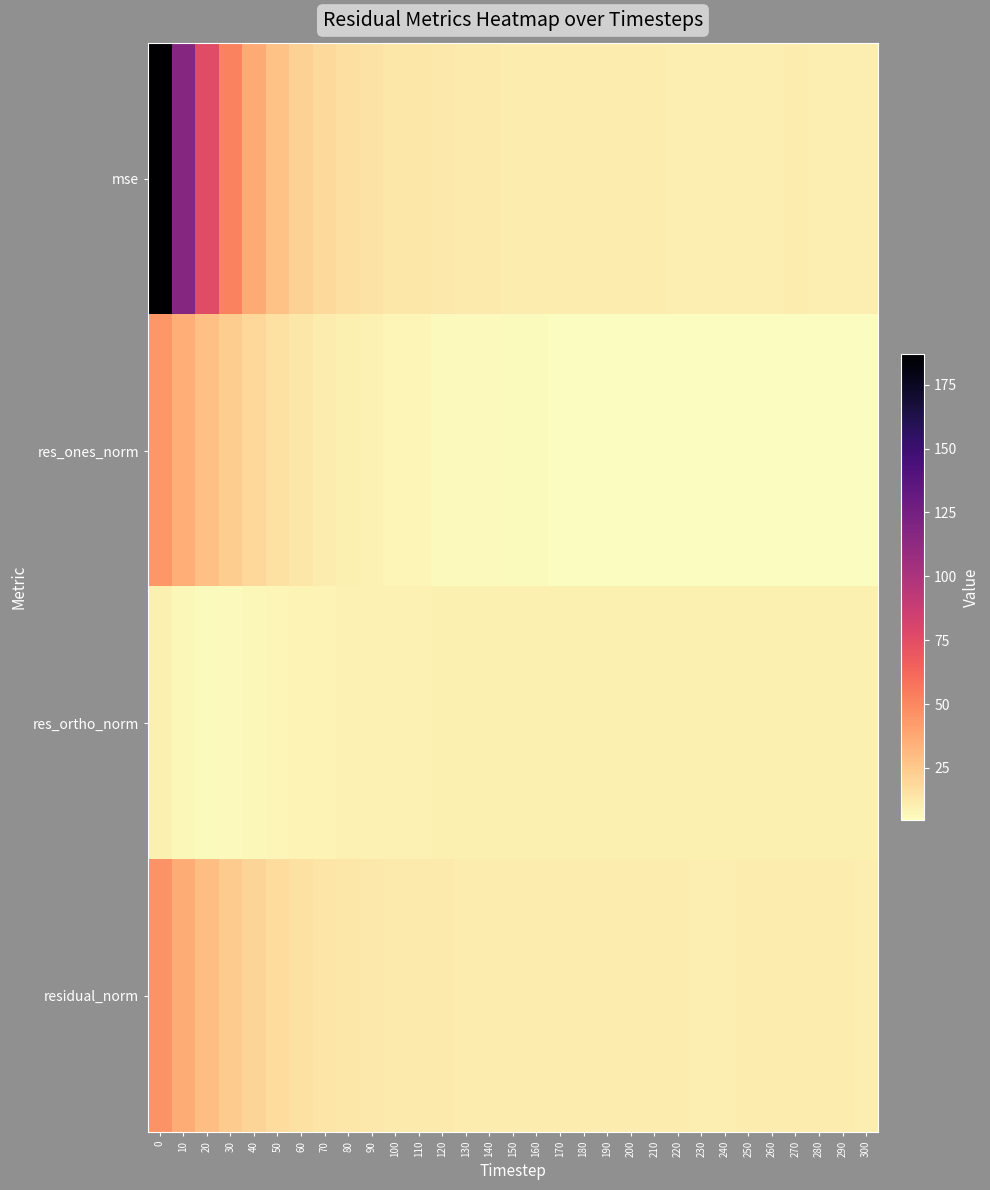

Which series has the largest total across all categories?

mse